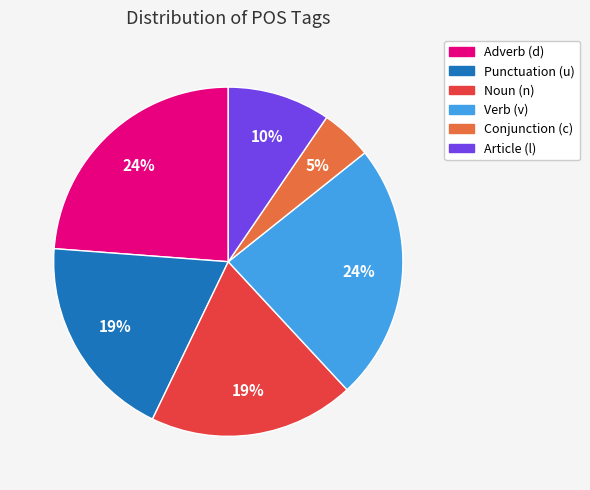

Count the number of slices in the pie.

6